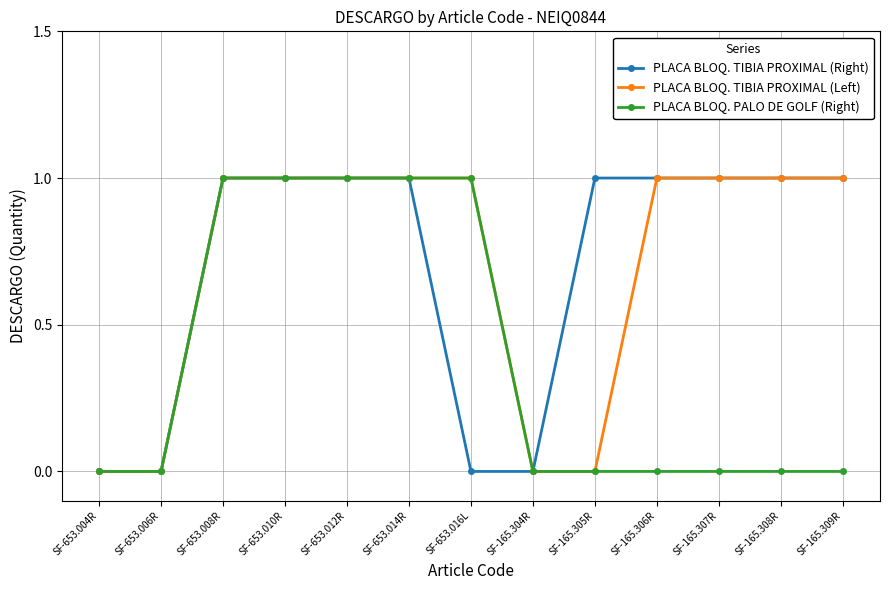

How many data points does each series have?

13